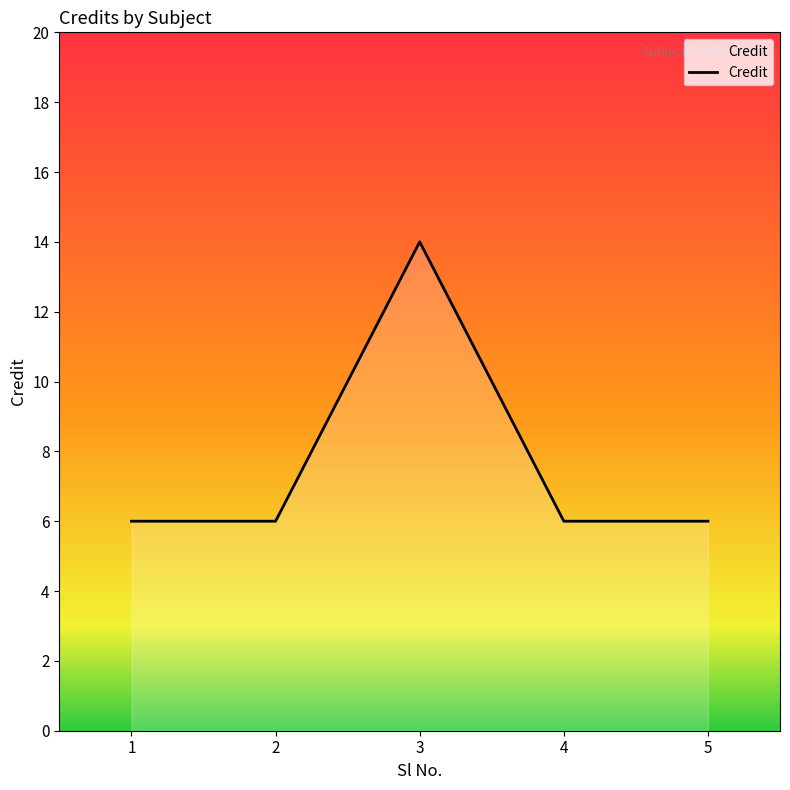

Which has a higher value, 2 or 3?

3